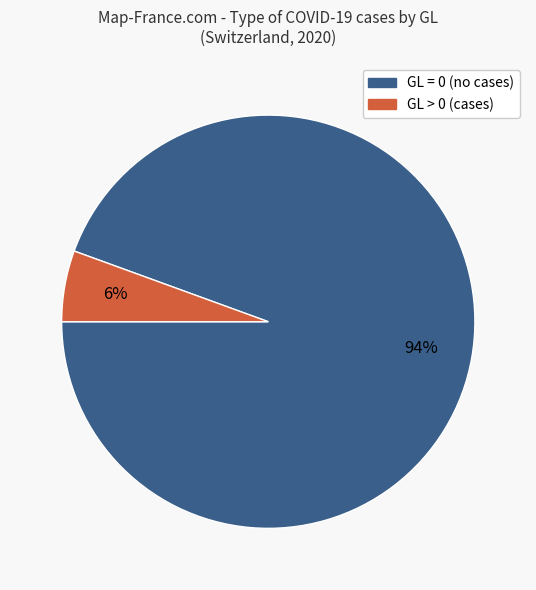

Is there any slice that represents more than half of the pie?

Yes